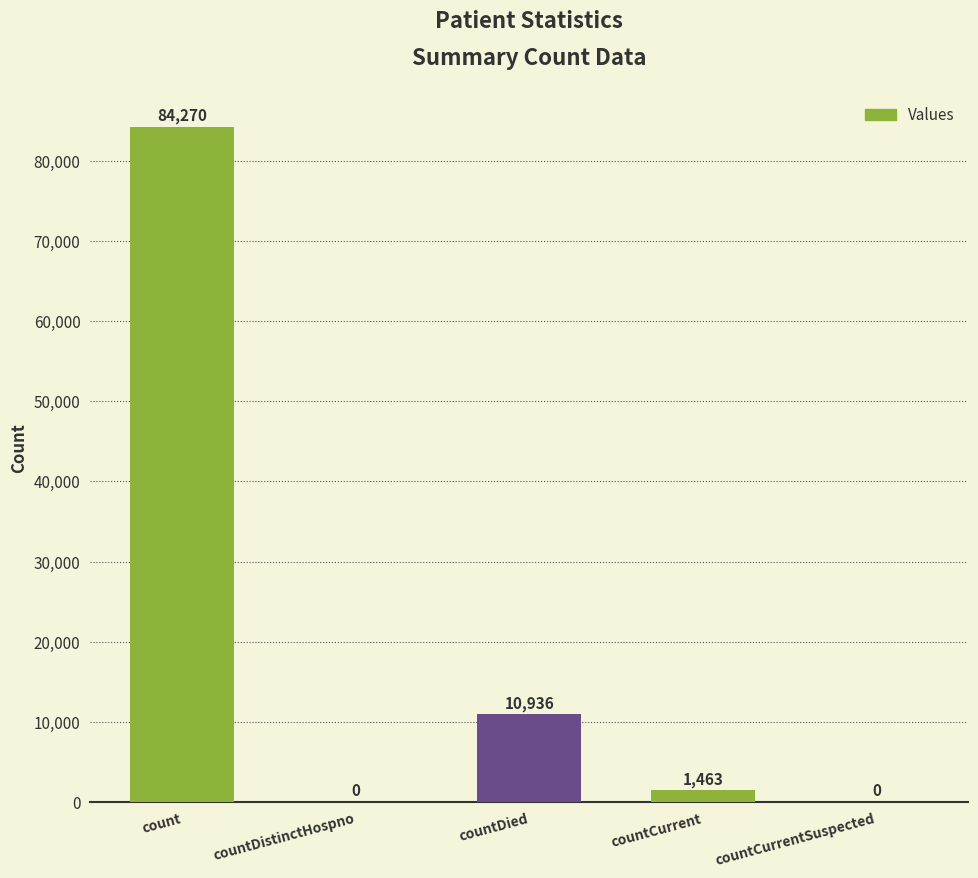

Is it true that the value at countDistinctHospno is 0?

True